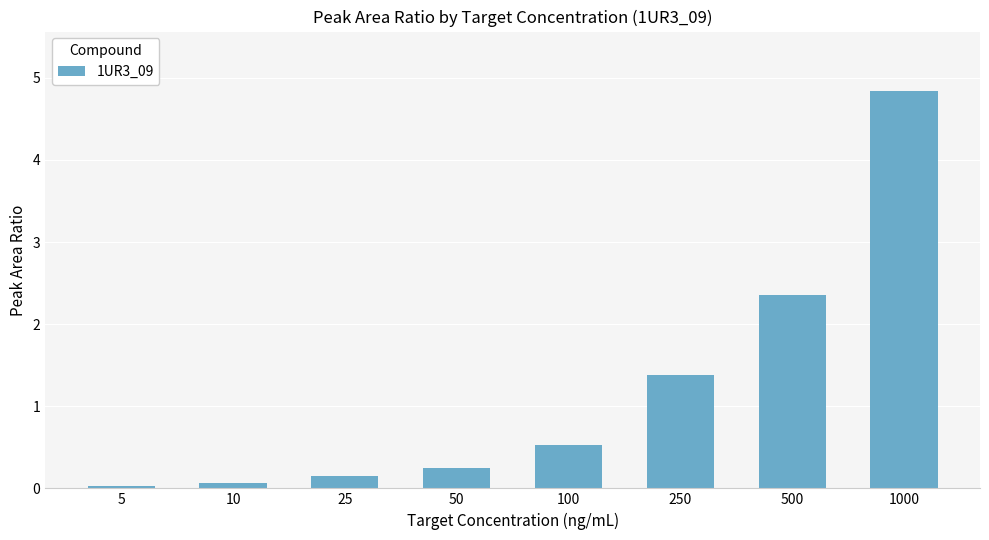

True or false: the data shows 2.4 at 500.

True